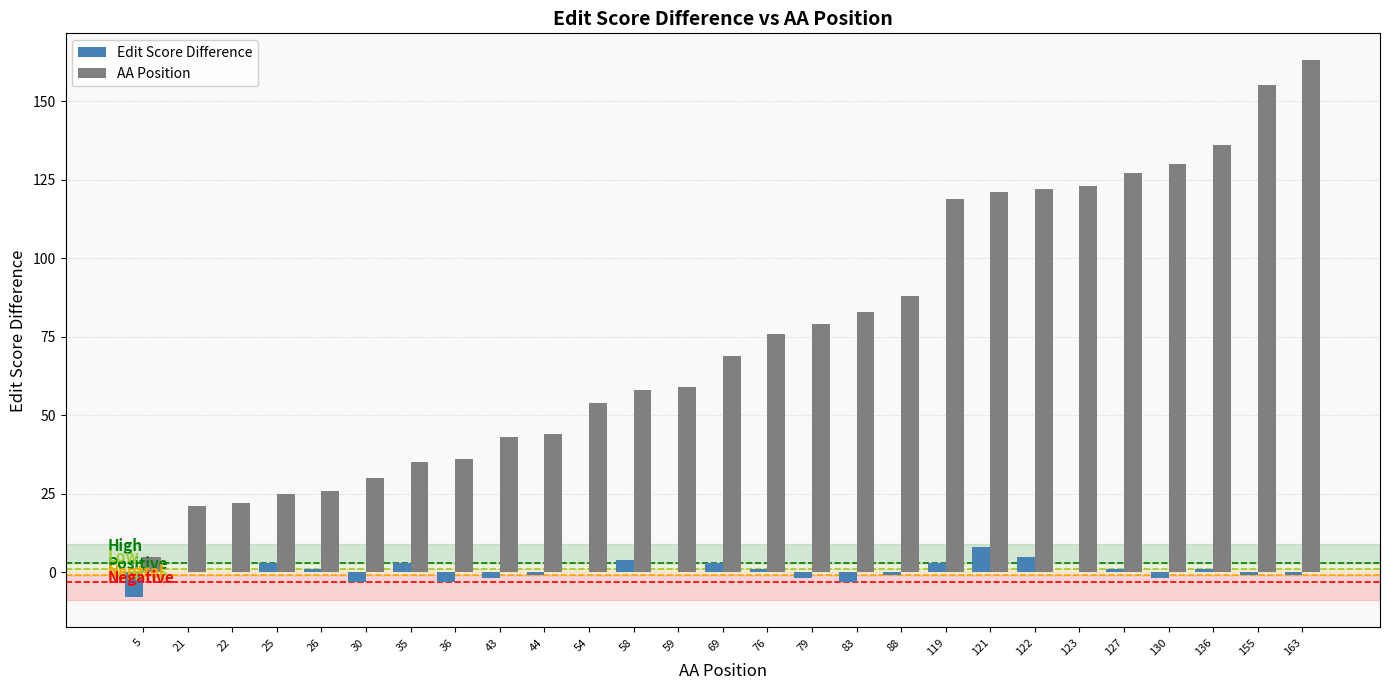

At which label does AA Position reach its peak?

163